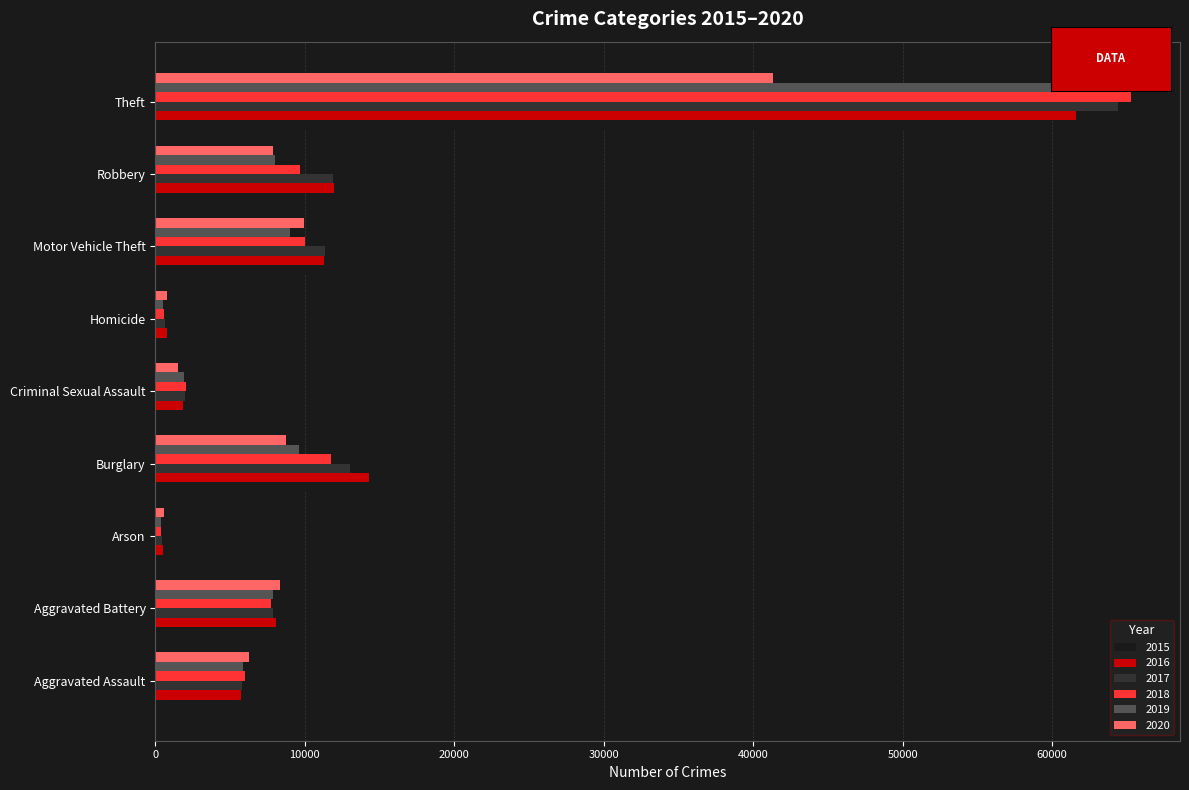

Which series has the widest spread of values?

2018